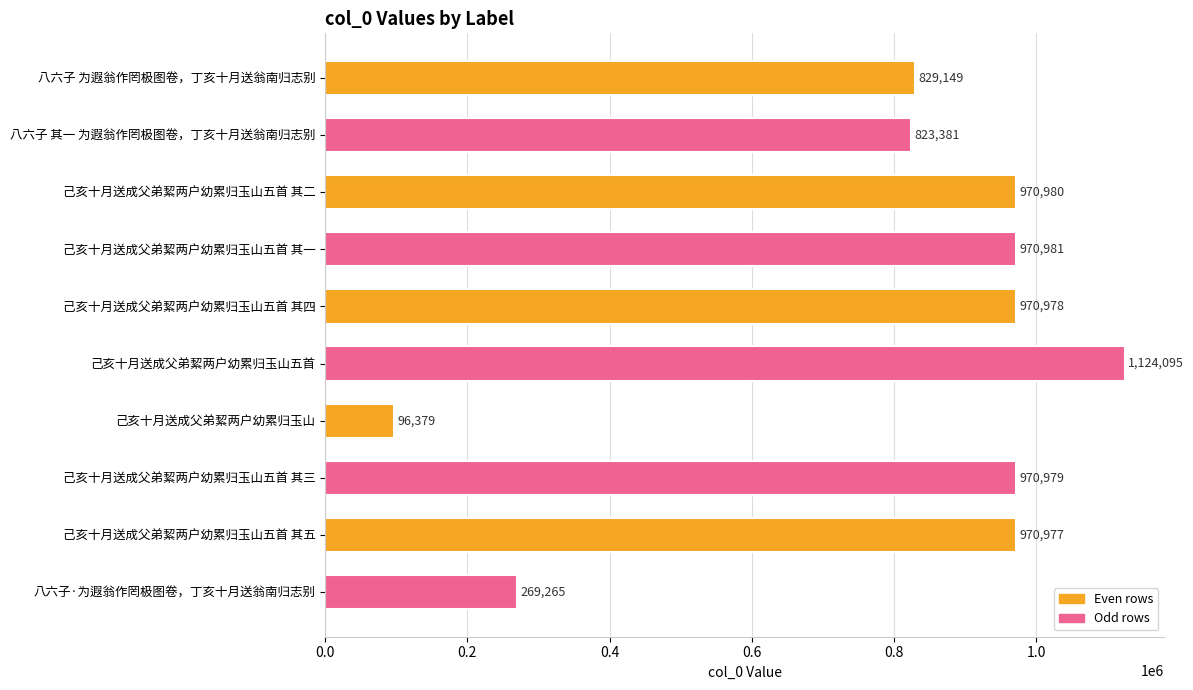

Where is the data nearest to the value 610237?

八六子 其一 为遐翁作罔极图卷，丁亥十月送翁南归志别